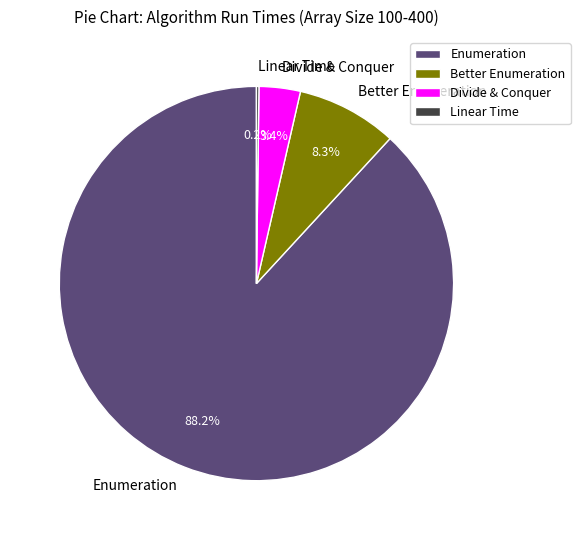

Which slice represents more than half of the pie?

Enumeration